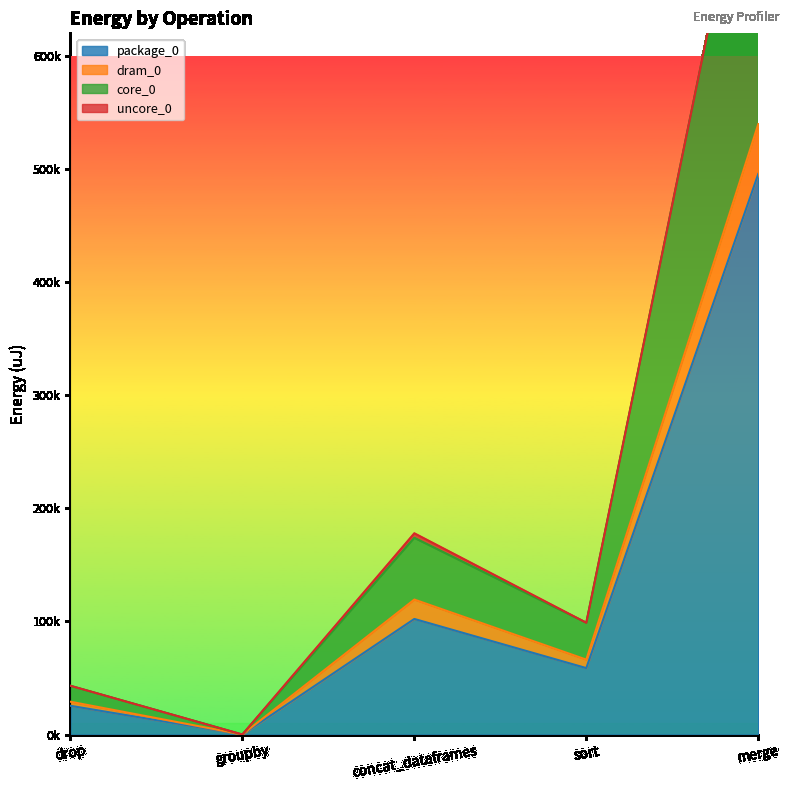

True or false: dram_0 has more than 1 interior local peaks.

False